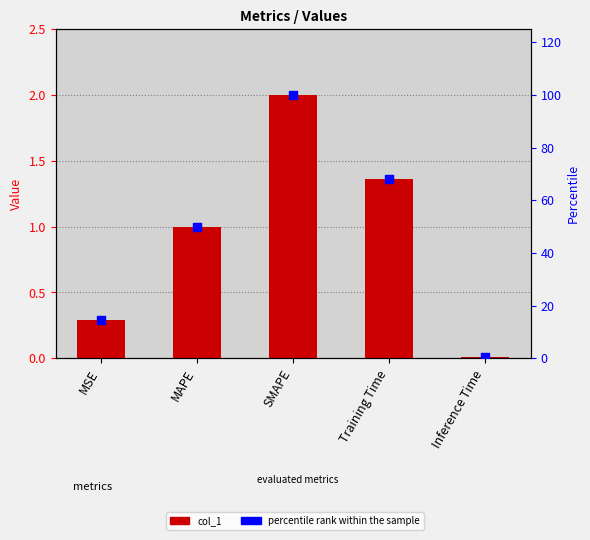

At how many categories does at least one series exceed 22?

3